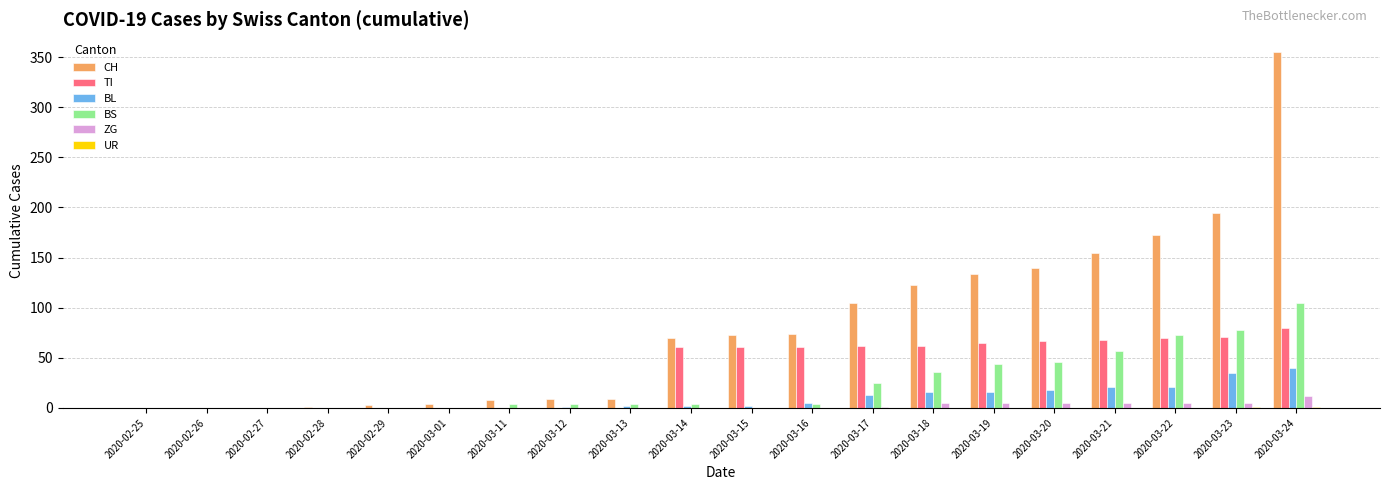

What is the sum of all CH values?

1630